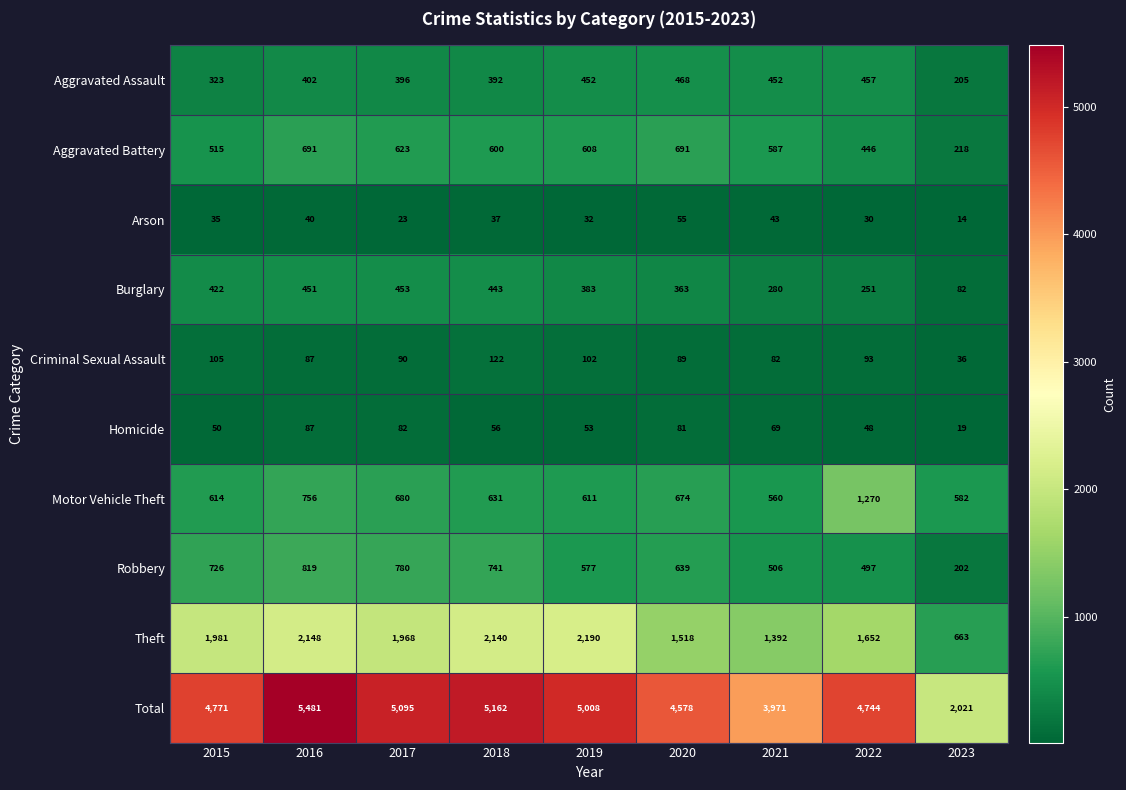

Which label corresponds to the smallest value in the chart?

2023